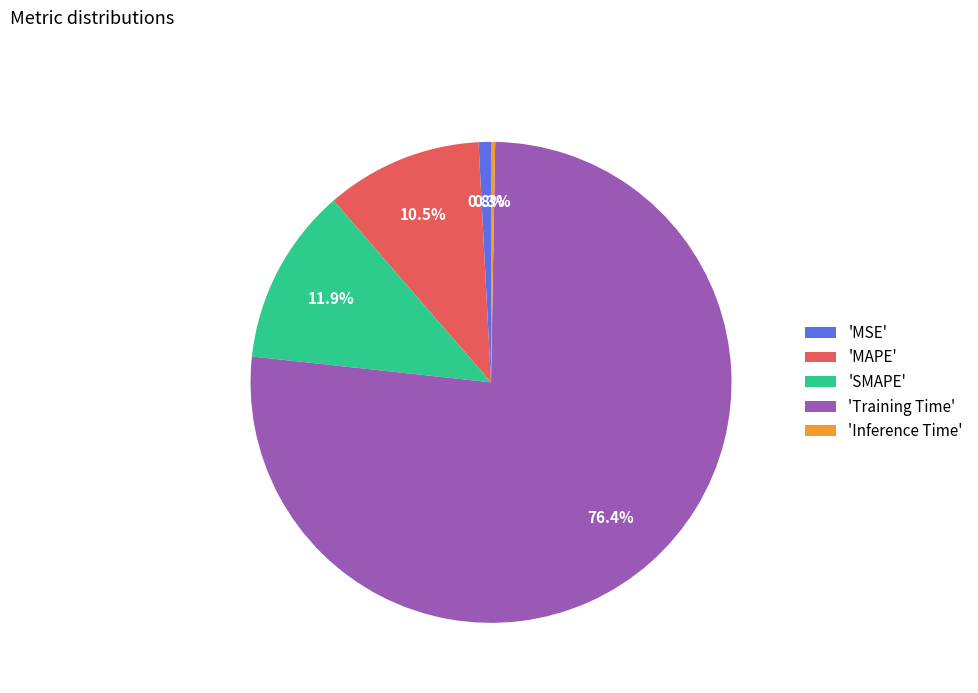

Between 'MSE' and 'Training Time', which is larger?

'Training Time'